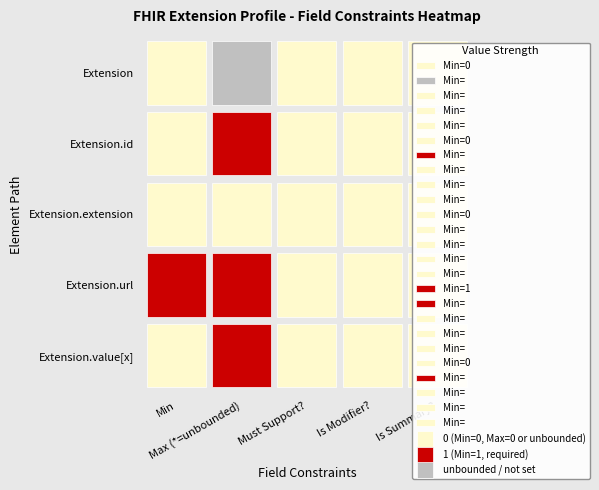

The value of Extension.extension at Extension is 0. True or false?

True